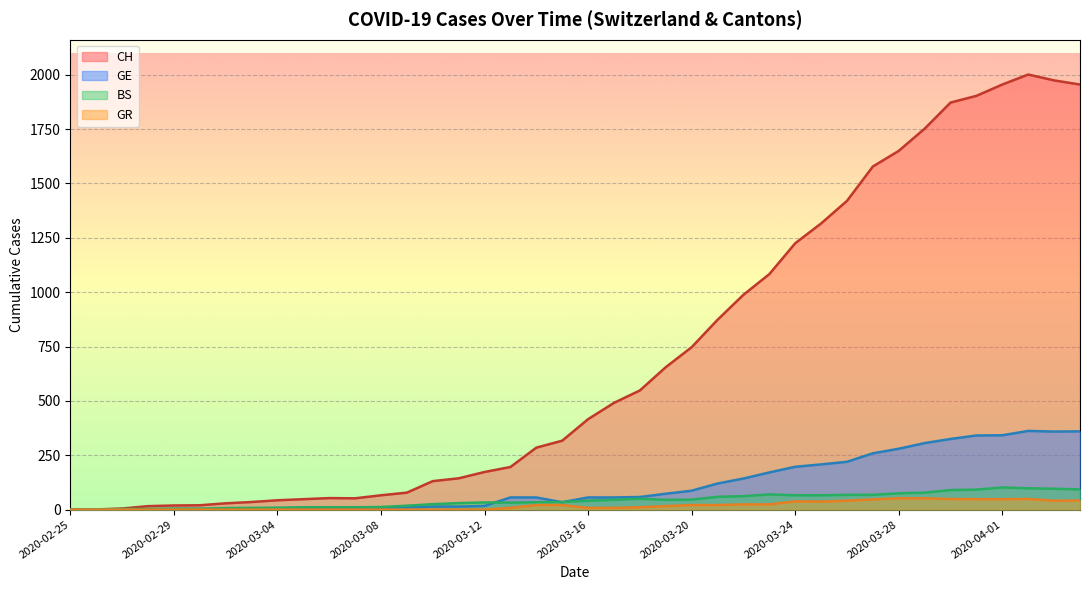

What is the average value of the GE series?

114